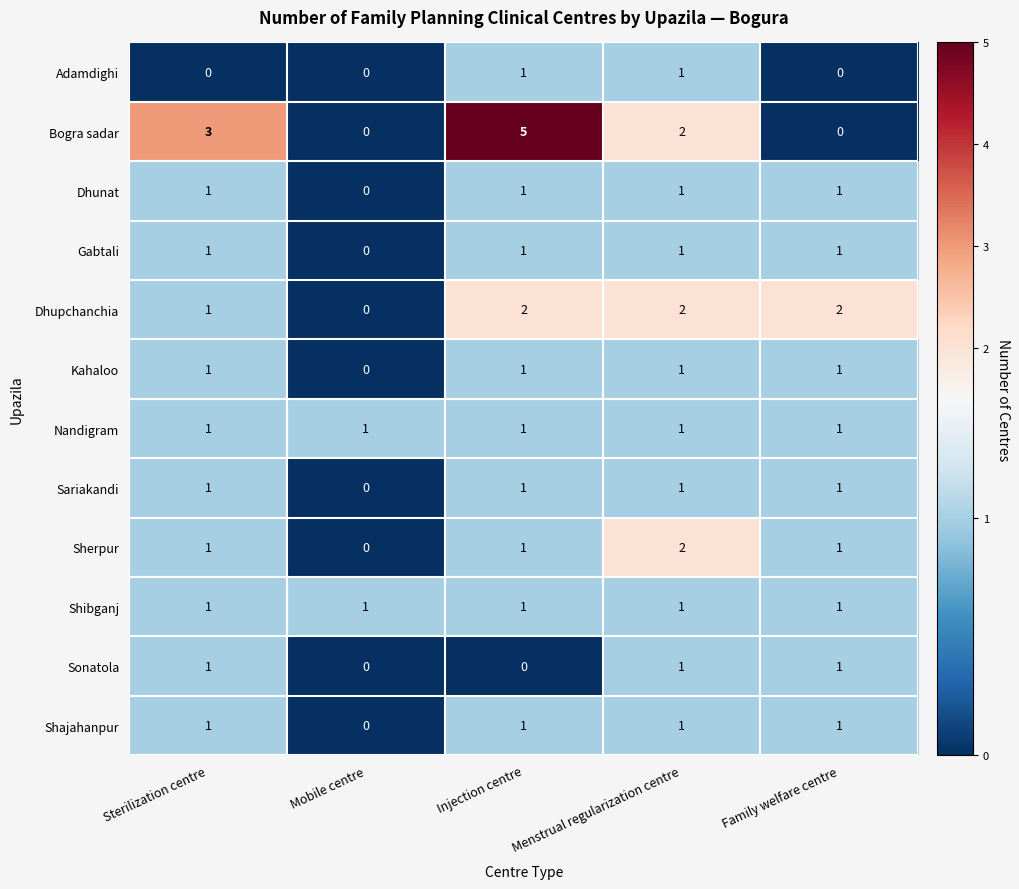

What is the maximum value shown in the chart?

5